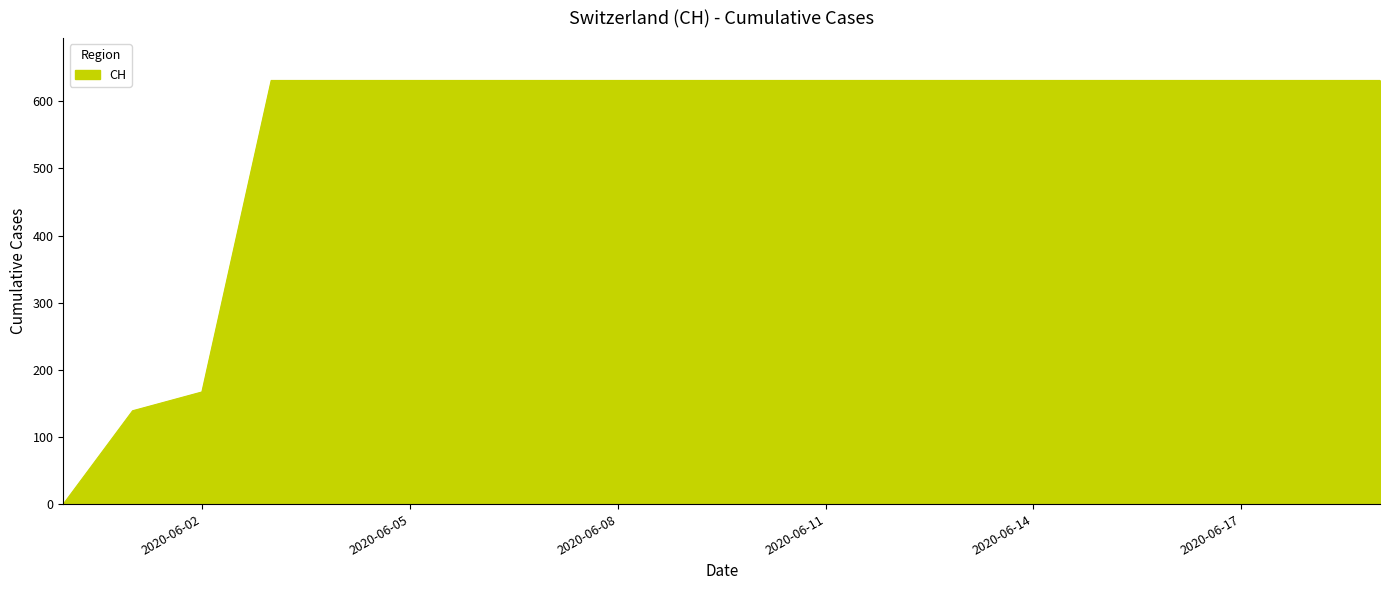

What is the maximum value shown in the chart?

631